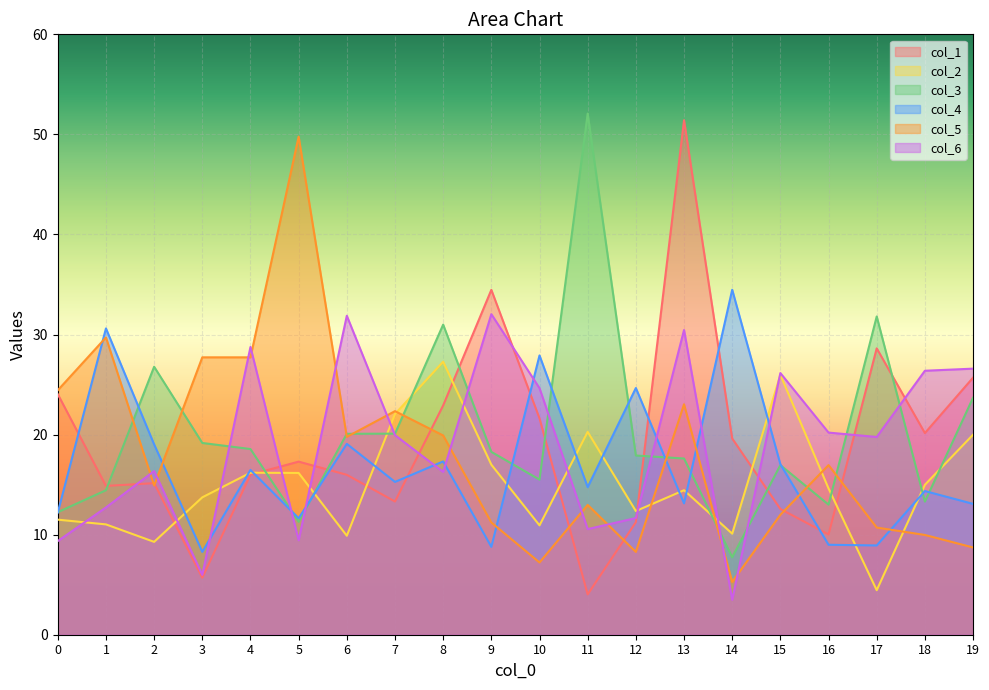

Reading left to right, extract all data points from this chart.

col_1: 0=24.0	1=14.9	2=15.1	3=5.7	4=16.0	5=17.3	6=16.0	7=13.3	8=22.9	9=34.5	10=21.6	11=4.0	12=11.2	13=51.4	14=19.6	15=12.6	16=10.0	17=28.6	18=20.2	19=25.7
col_2: 0=11.5	1=11.0	2=9.3	3=13.7	4=16.2	5=16.2	6=9.9	7=22.1	8=27.3	9=17.0	10=10.9	11=20.3	12=12.4	13=14.4	14=10.1	15=26.0	16=14.6	17=4.5	18=15.0	19=20.0
col_3: 0=12.2	1=14.4	2=26.8	3=19.2	4=18.6	5=11.3	6=20.1	7=20.1	8=31.0	9=18.3	10=15.5	11=52.1	12=17.9	13=17.6	14=7.7	15=16.9	16=13.0	17=31.8	18=13.3	19=23.7
col_4: 0=12.2	1=30.6	2=19.0	3=8.3	4=16.5	5=11.6	6=19.1	7=15.3	8=17.3	9=8.8	10=27.9	11=14.8	12=24.7	13=13.1	14=34.5	15=17.0	16=9.0	17=8.9	18=14.4	19=13.1
col_5: 0=24.4	1=29.7	2=14.9	3=27.7	4=27.7	5=49.8	6=19.8	7=22.3	8=19.9	9=11.2	10=7.2	11=13.0	12=8.3	13=23.0	14=5.3	15=12.0	16=16.9	17=10.7	18=10.0	19=8.7
col_6: 0=9.4	1=12.7	2=16.4	3=6.0	4=28.8	5=9.4	6=31.9	7=19.9	8=16.3	9=32.0	10=24.6	11=10.6	12=11.7	13=30.4	14=3.5	15=26.1	16=20.2	17=19.8	18=26.4	19=26.6